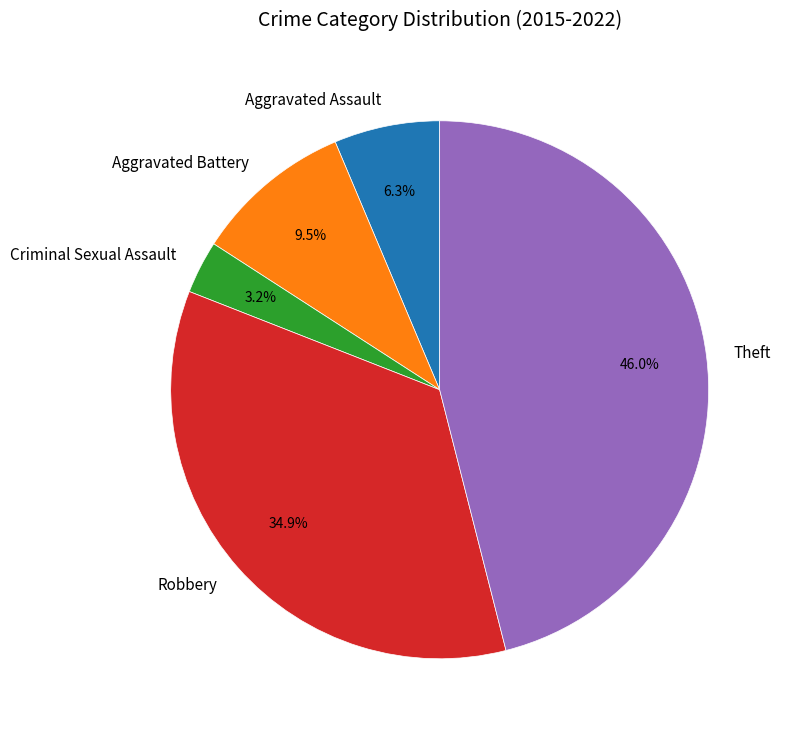

What portion of the pie excludes Aggravated Battery?

90.5%